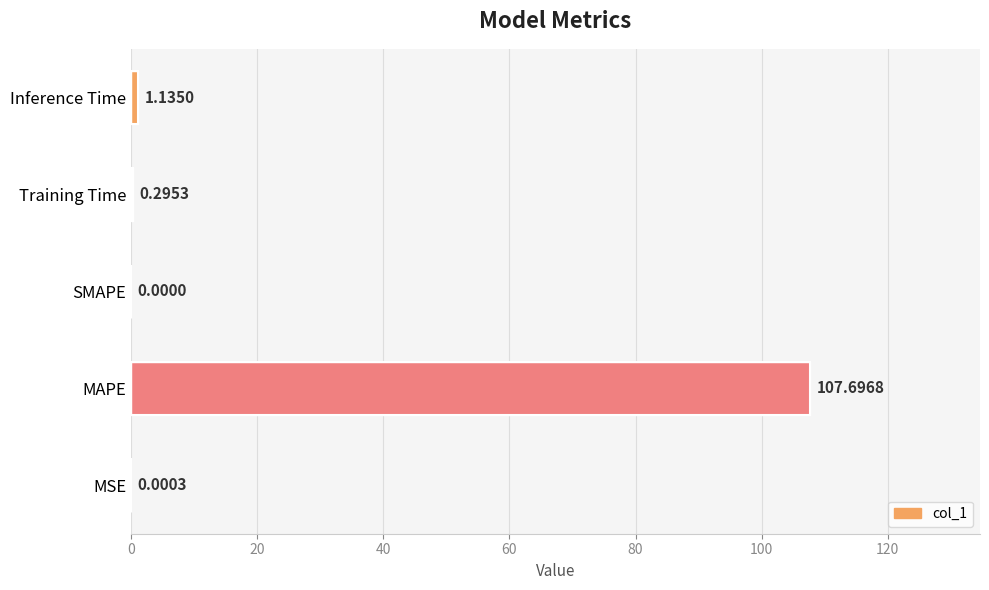

Which has a higher value, Inference Time or MSE?

Inference Time